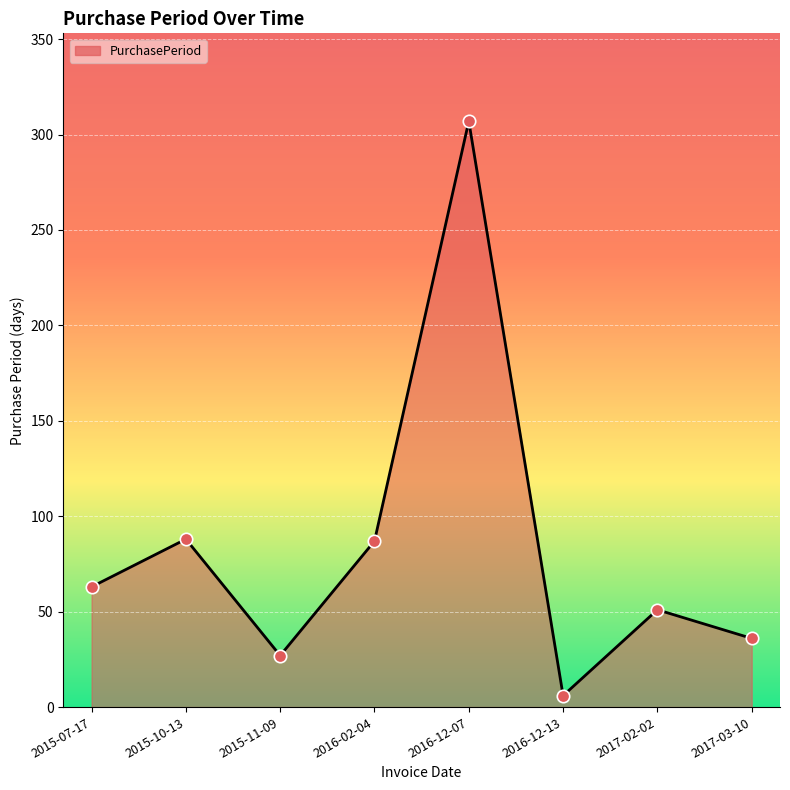

Approximately how many times larger is the value at 2015-10-13 compared to 2015-11-09?

3.3